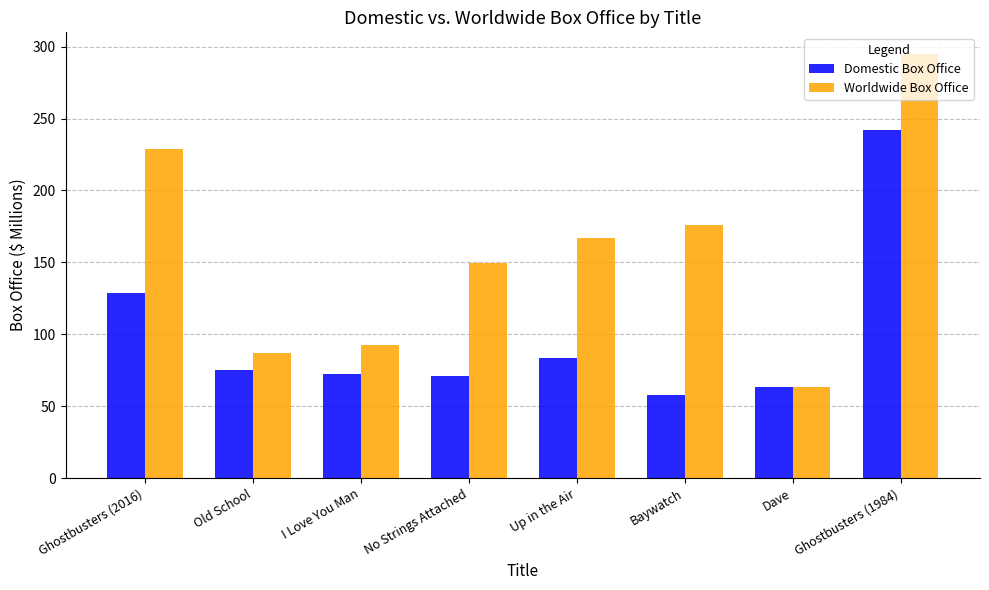

What is the smallest value displayed?

58.1